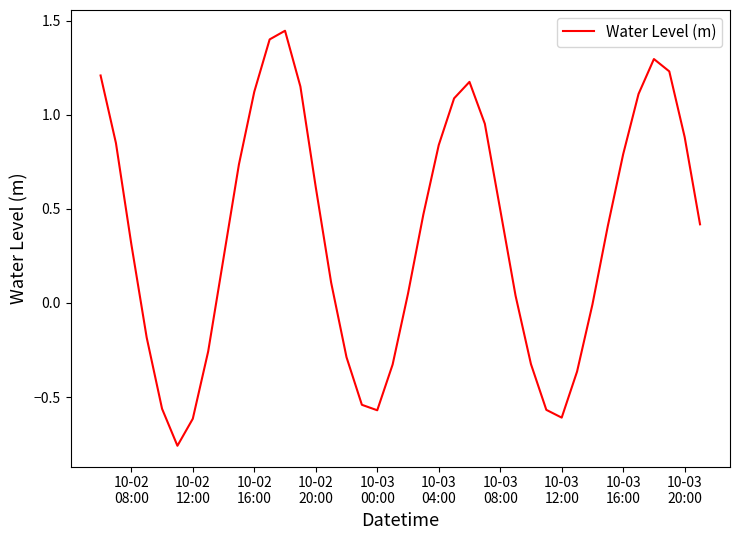

At which label does the data first exceed 0?

10-02
08:00